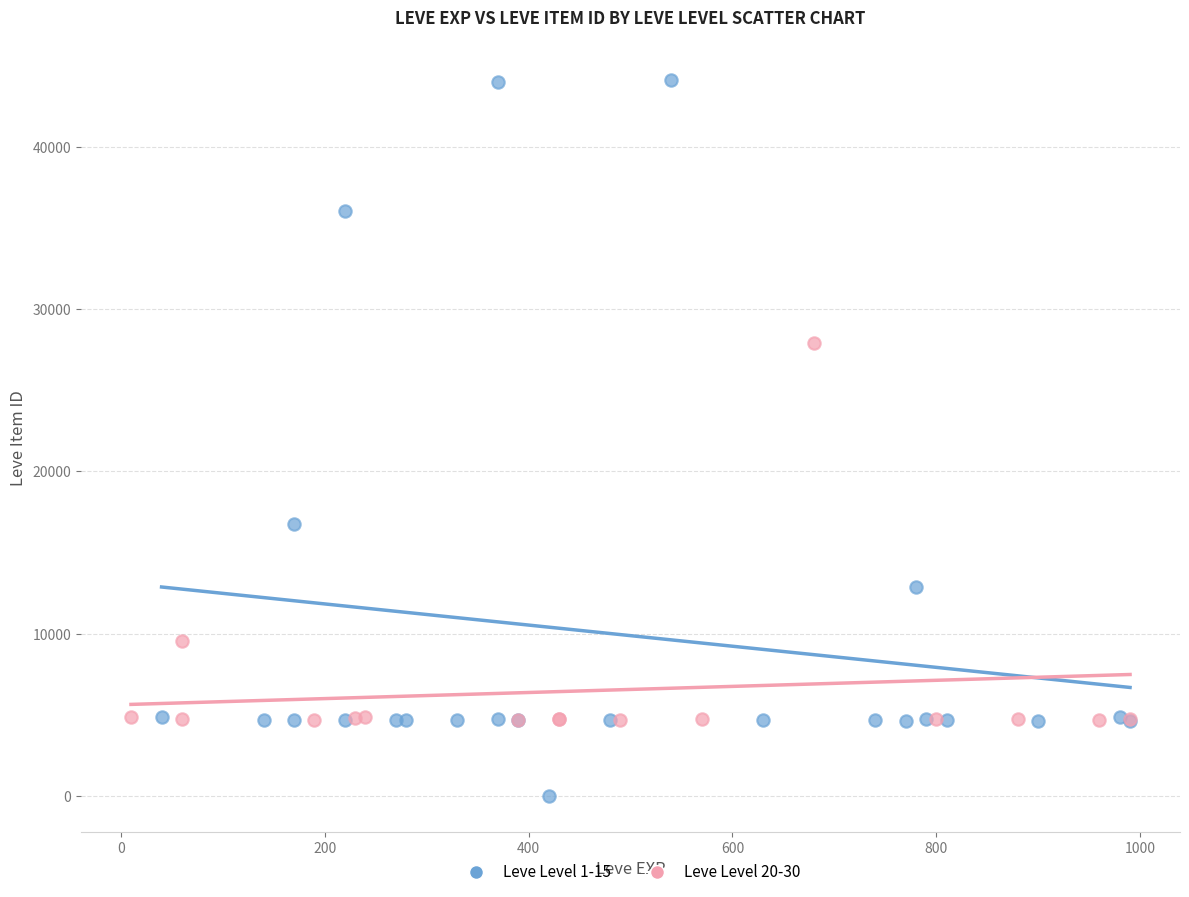

Which series contains the lowest Y value?

Leve Level 1-15